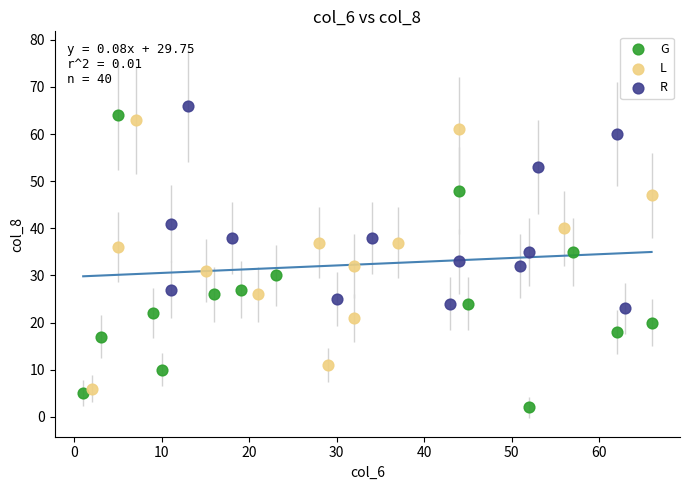

Which series reaches the minimum Y coordinate?

G